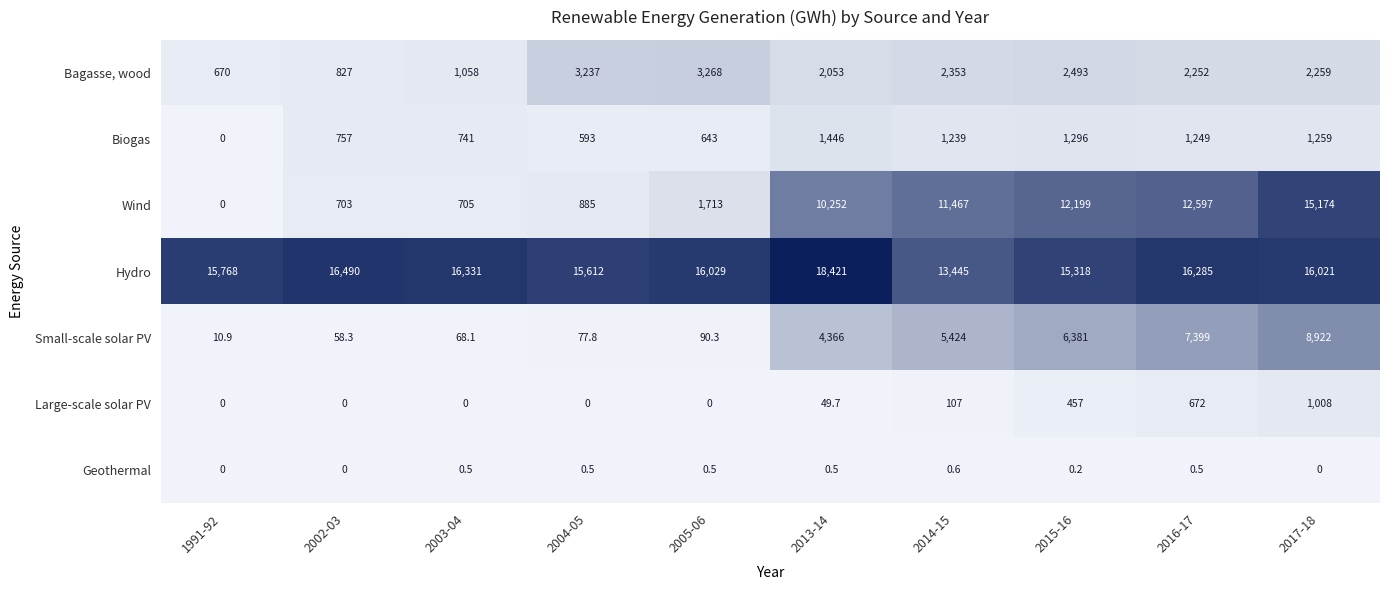

True or false: Biogas has a value of 1239.0 at 2014-15.

True